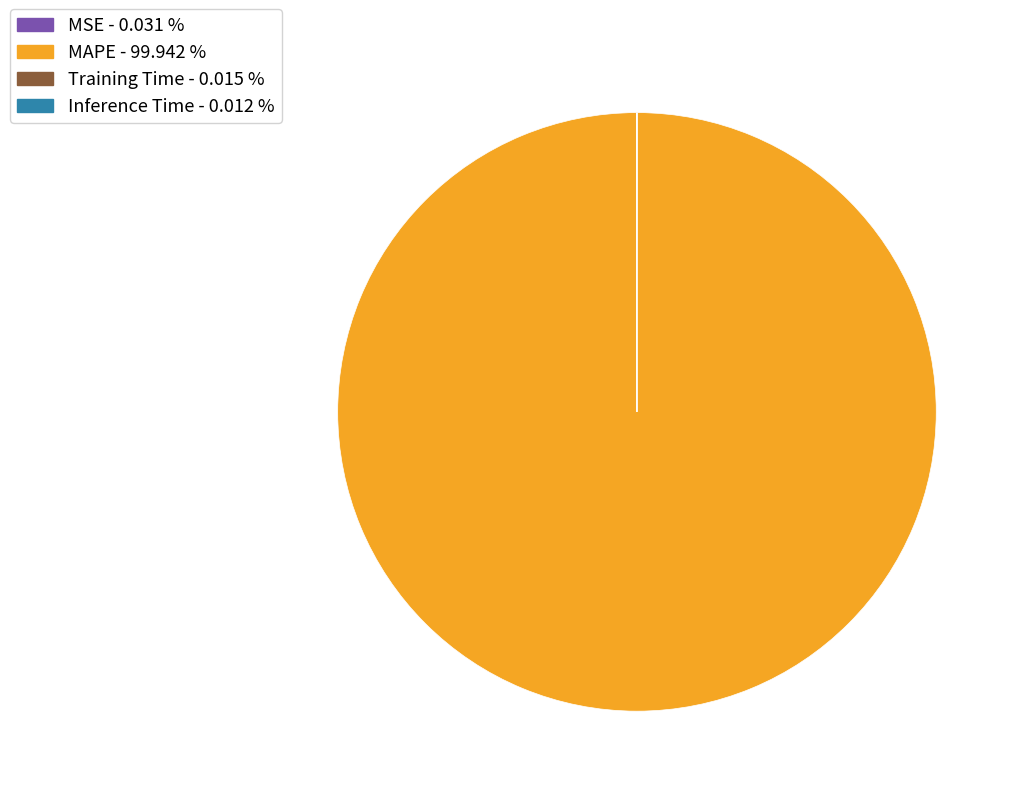

What is the largest slice in the pie chart?

MAPE